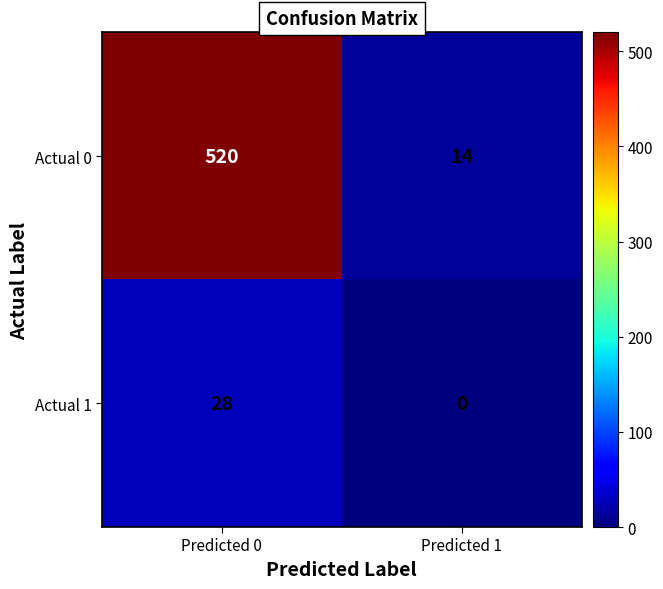

Reading left to right, list all the values displayed in this chart.

Actual 0: 520	14
Actual 1: 28	0